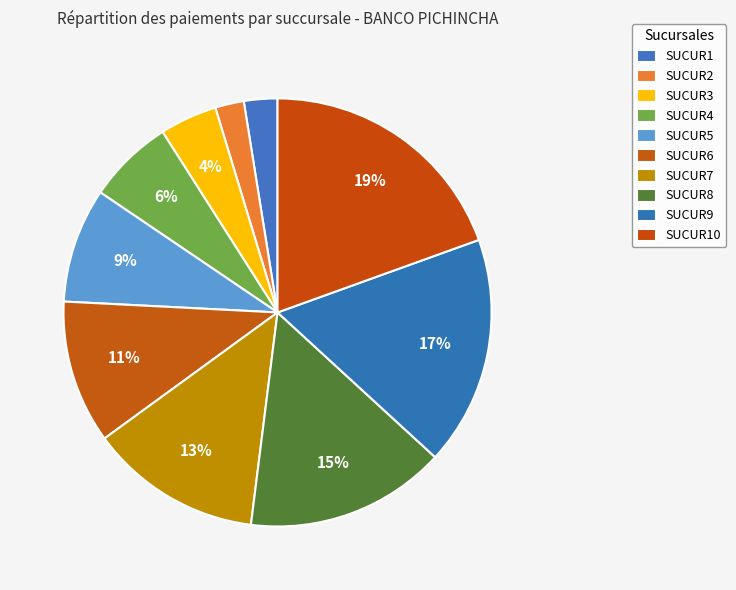

How many segments does this pie chart have?

10